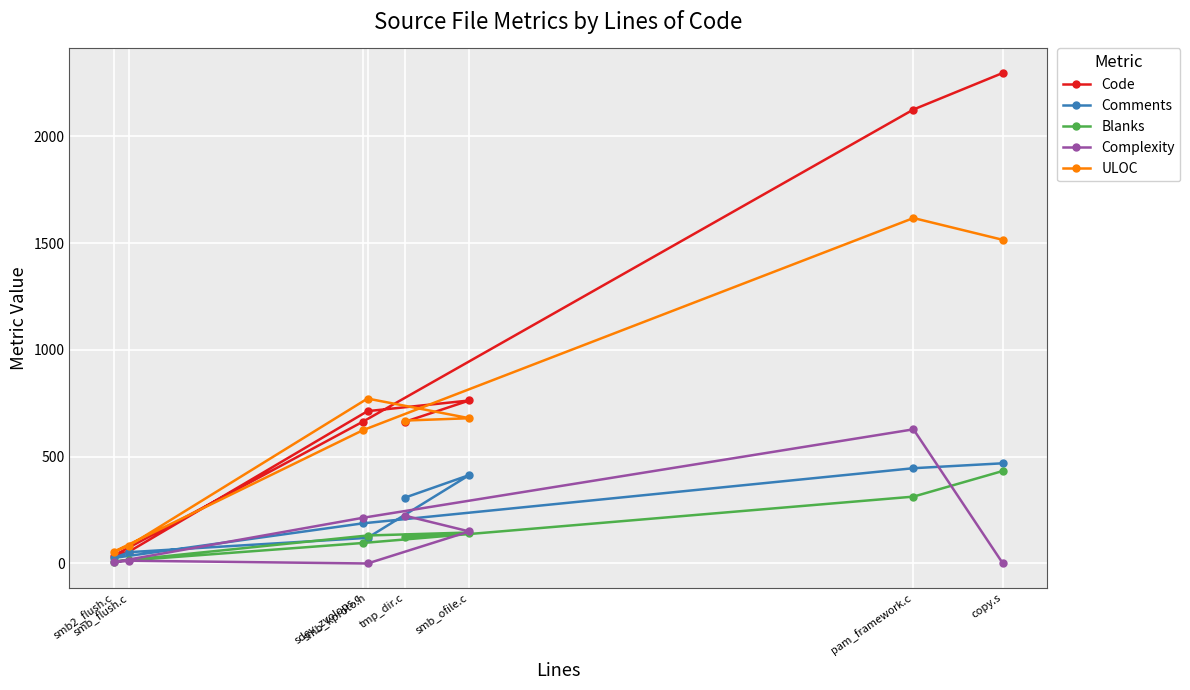

Reading left to right, transcribe all the data shown in this chart.

Code: tmp_dir.c=663	smb_ofile.c=763	smb_kproto.h=713	smb_flush.c=56	smb2_flush.c=37	sdev_zvolops.c=664	pam_framework.c=2125	copy.s=2296
Comments: tmp_dir.c=308	smb_ofile.c=414	smb_kproto.h=120	smb_flush.c=53	smb2_flush.c=26	sdev_zvolops.c=188	pam_framework.c=446	copy.s=469
Blanks: tmp_dir.c=124	smb_ofile.c=145	smb_kproto.h=131	smb_flush.c=17	smb2_flush.c=9	sdev_zvolops.c=96	pam_framework.c=313	copy.s=433
Complexity: tmp_dir.c=224	smb_ofile.c=150	smb_kproto.h=0	smb_flush.c=13	smb2_flush.c=6	sdev_zvolops.c=214	pam_framework.c=628	copy.s=1
ULOC: tmp_dir.c=669	smb_ofile.c=680	smb_kproto.h=772	smb_flush.c=84	smb2_flush.c=55	sdev_zvolops.c=624	pam_framework.c=1617	copy.s=1515